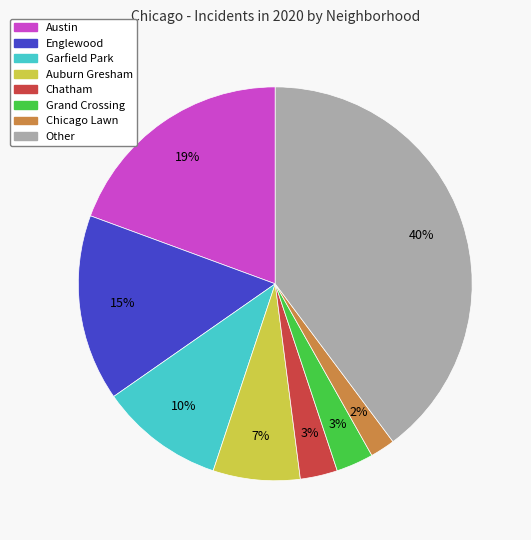

Between Chatham and Austin, which is larger?

Austin